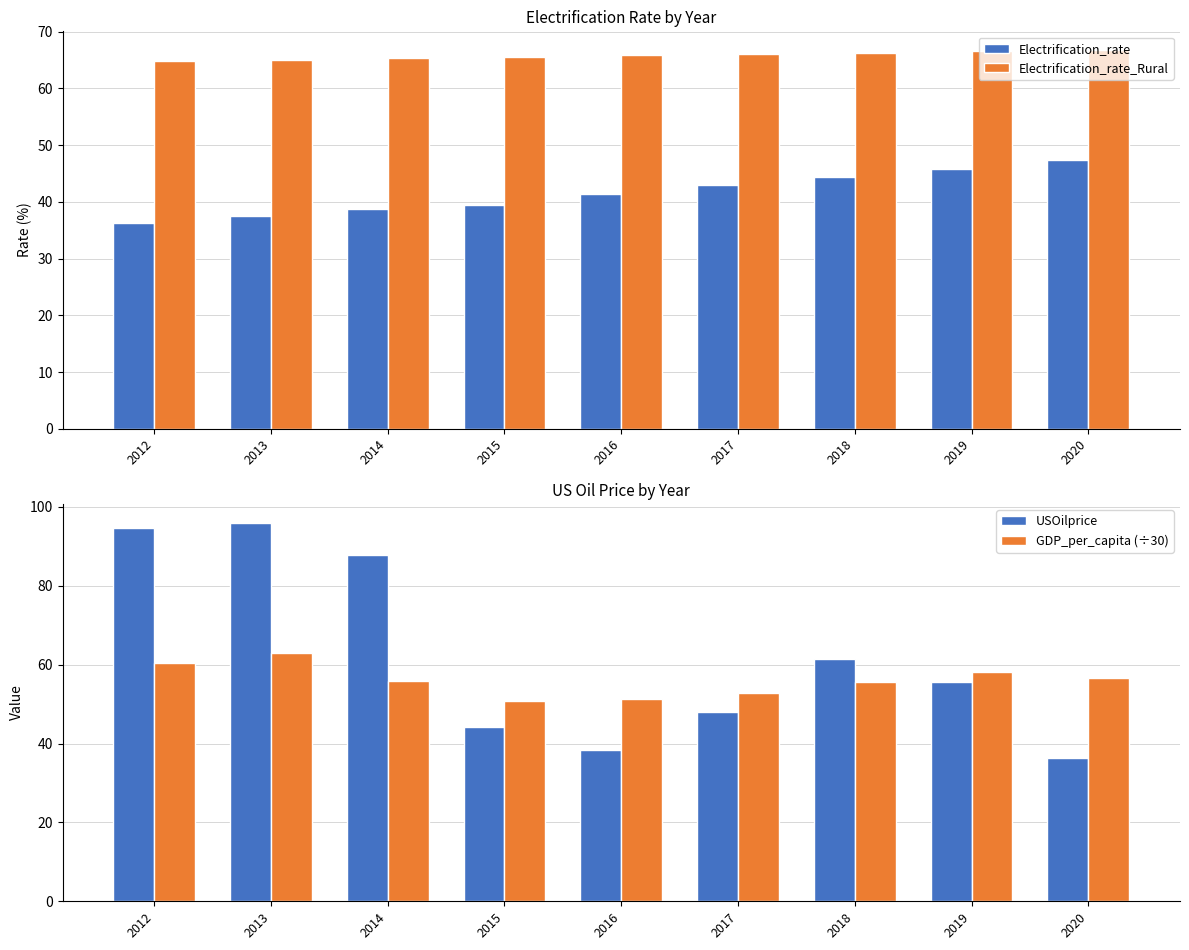

What are all the series names shown in the legend?

Electrification_rate, Electrification_rate_Rural, USOilprice, GDP_per_capita (÷30)